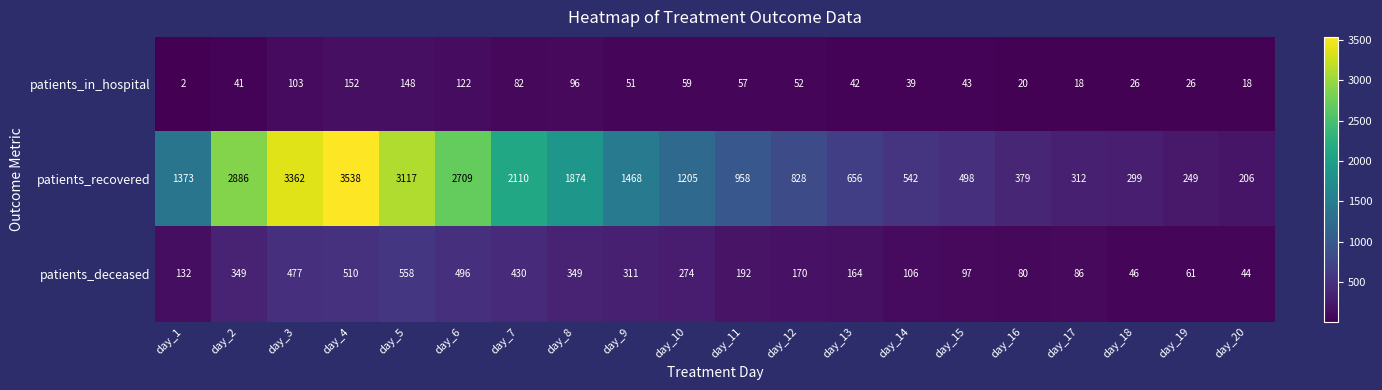

The patients_recovered series shows 4090 at day_5. True or false?

False